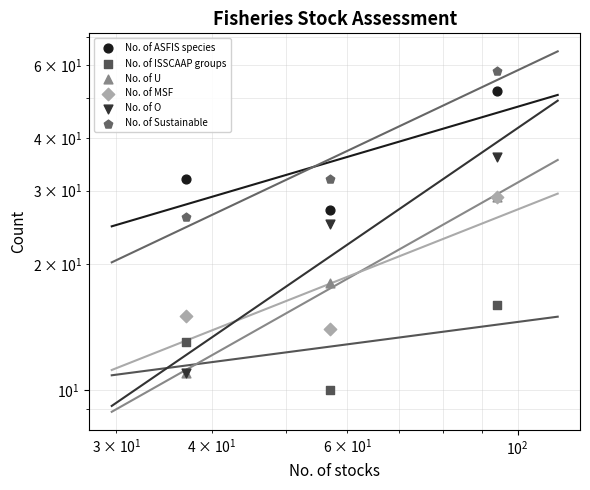

At which category is the sum across all series the highest?

$\mathdefault{10^{2}}$